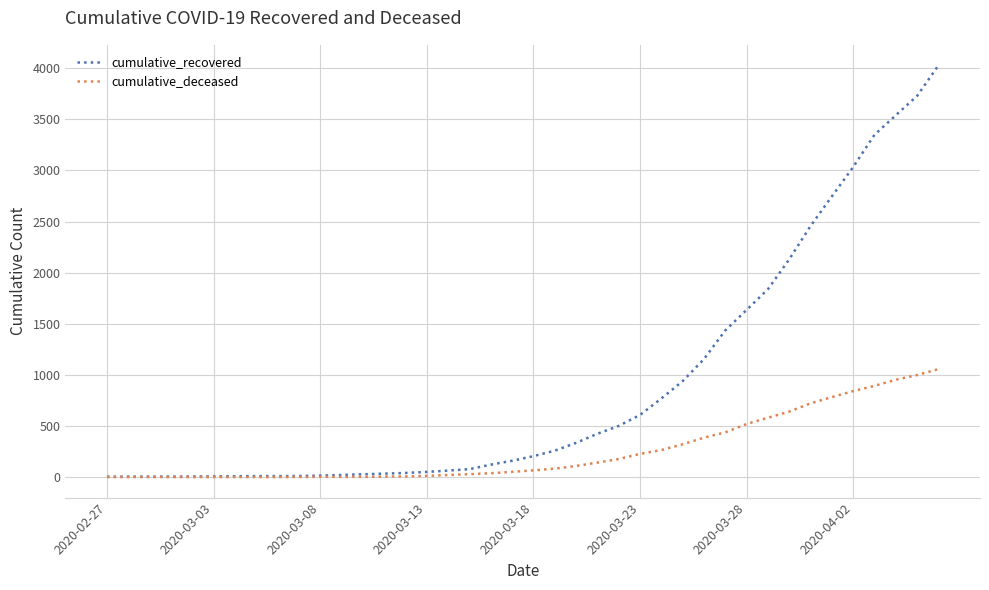

Which series has the largest total across all categories?

cumulative_recovered